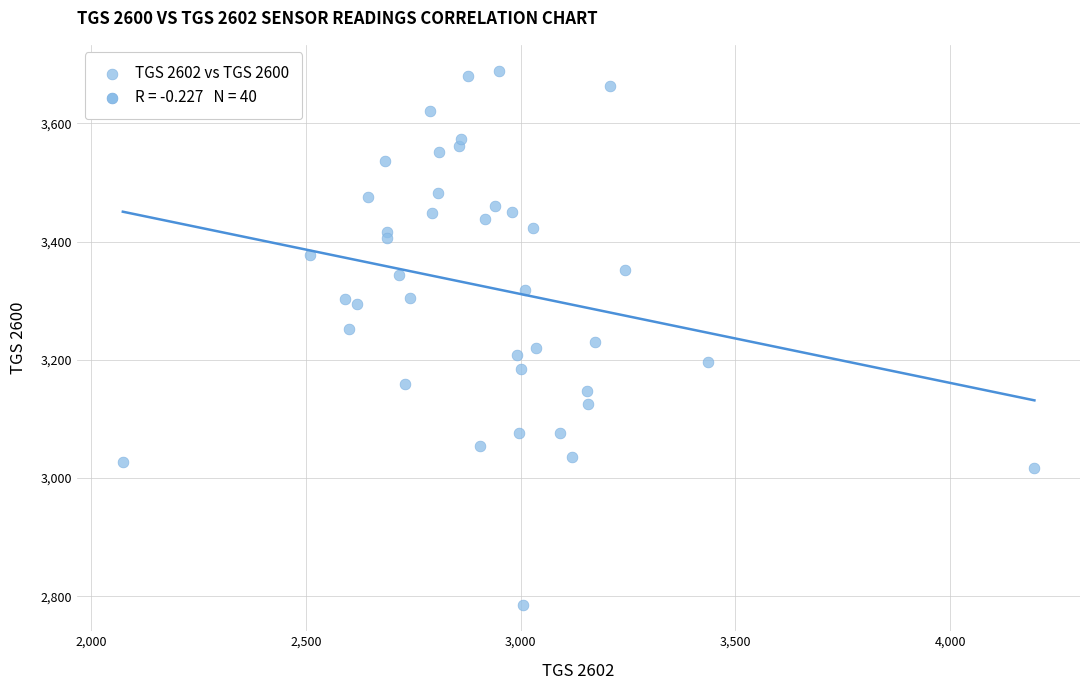

What is the range of X values (max minus min)?

2122